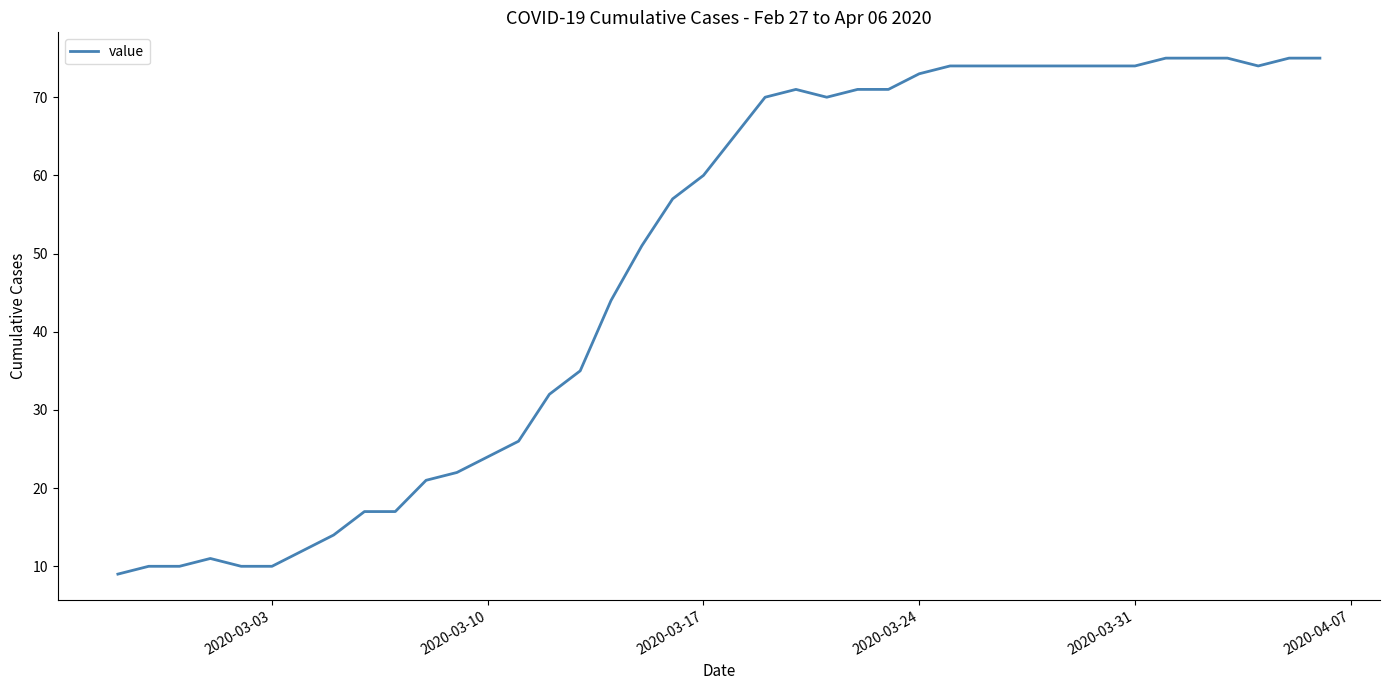

What is the minimum value shown in the chart?

9